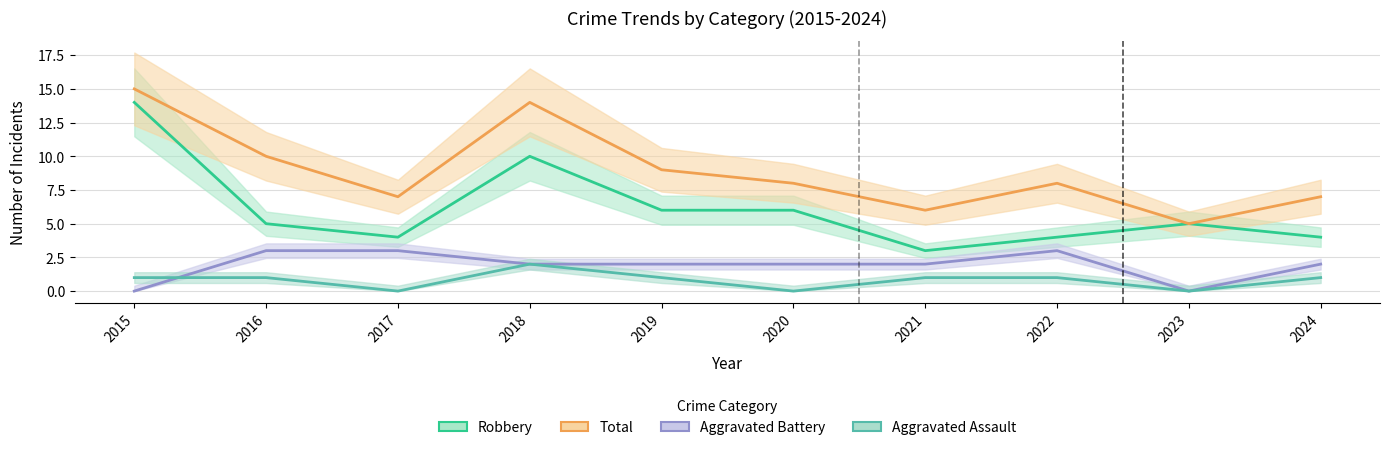

How many lines are shown in the chart?

4